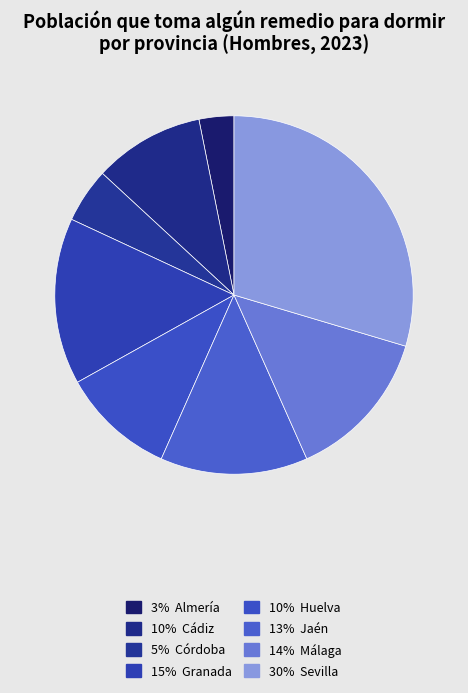

Which category has the smallest portion of the pie?

Almería